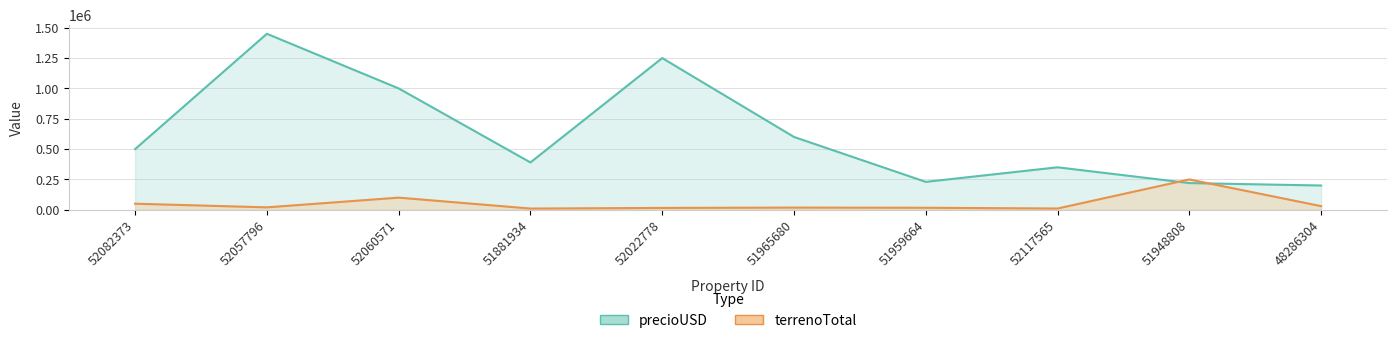

True or false: precioUSD and terrenoTotal cross at least once.

True